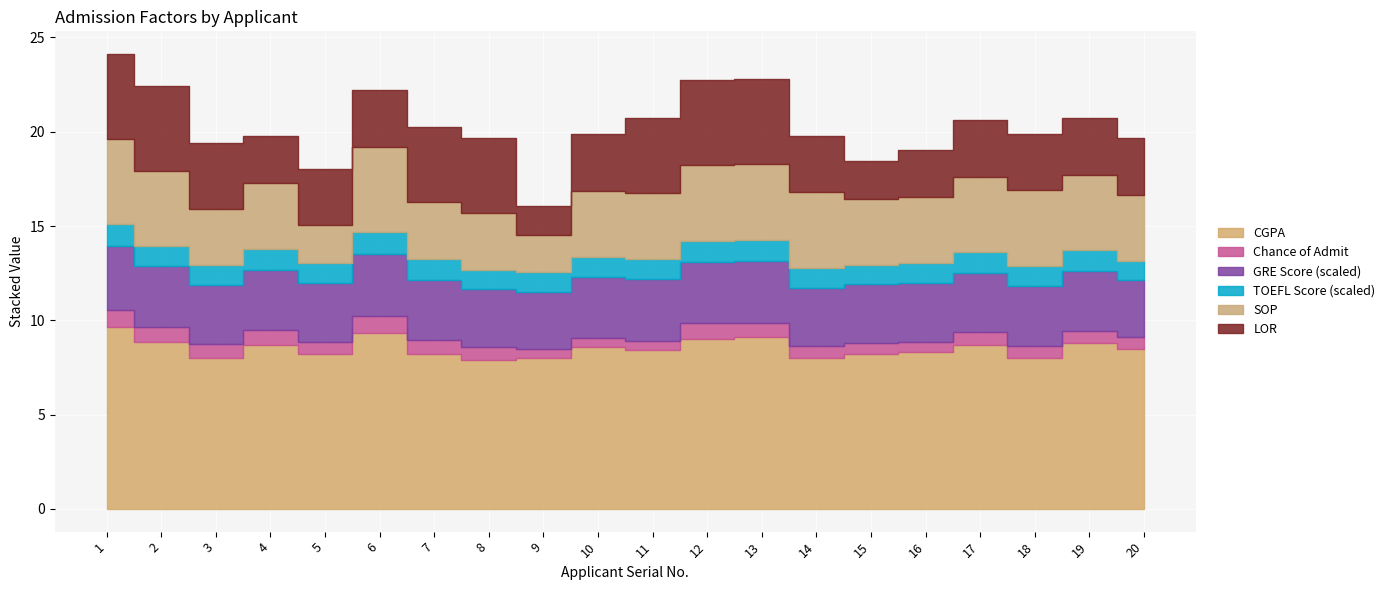

What is the sum of the GRE Score (scaled) values at 16 and 12?

6.4